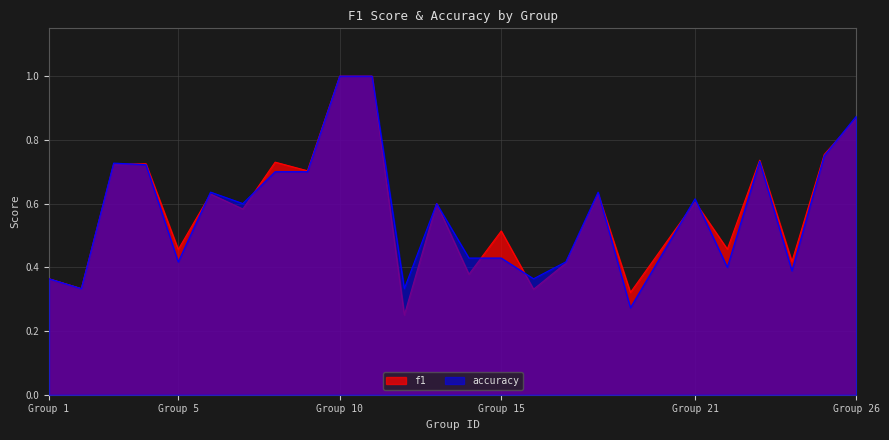

The value of f1 at 7 is 0.6. True or false?

True